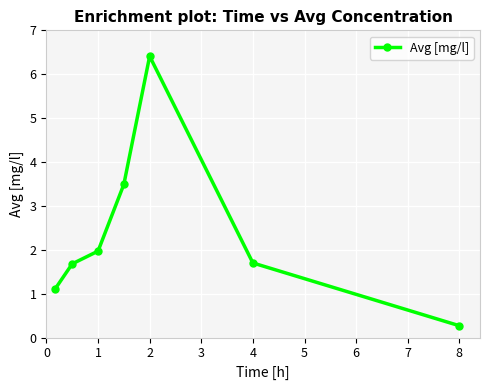

Reading right to left, extract all data points from this chart.

0.3	1.7	6.4	3.5	2.0	1.7	1.1